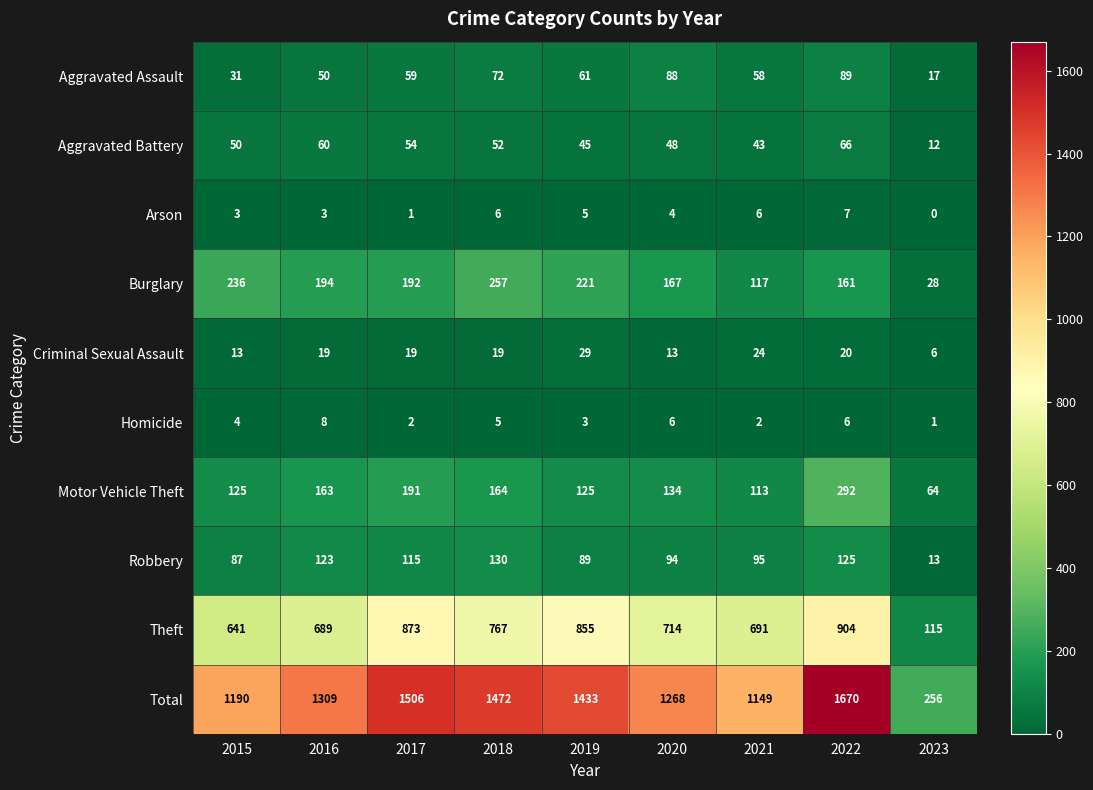

How many data points in Theft are less than 714?

4